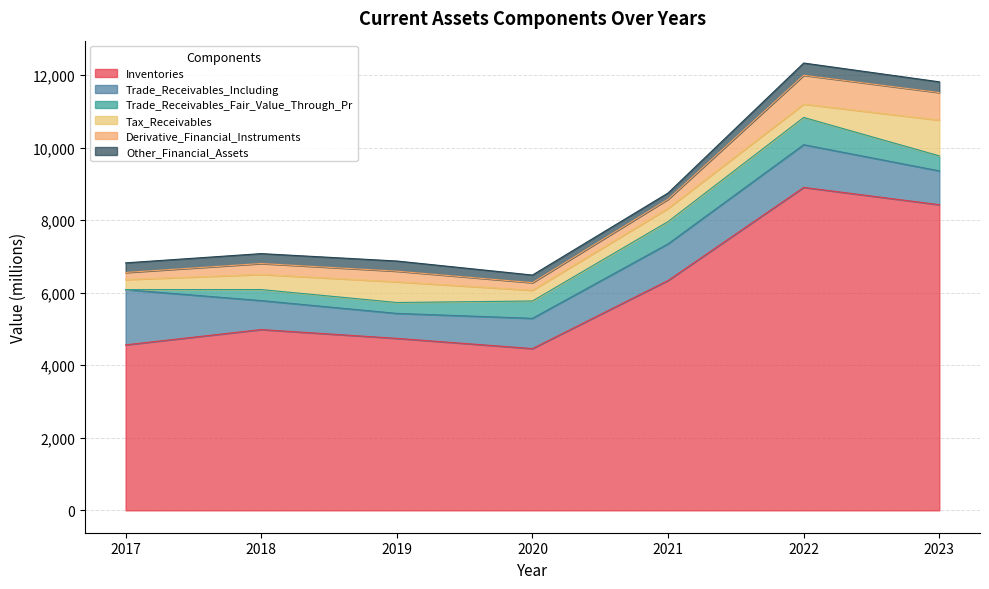

What is the value of the Trade_Receivables_Including point at the 2nd from the left?

799